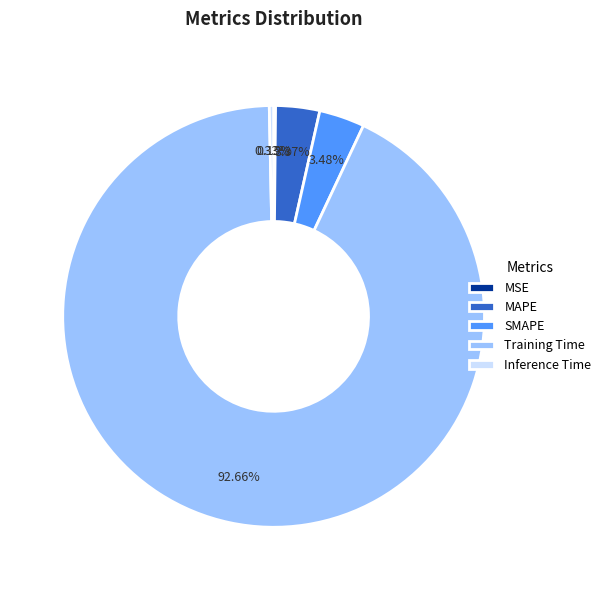

Which slice is the largest?

Training Time